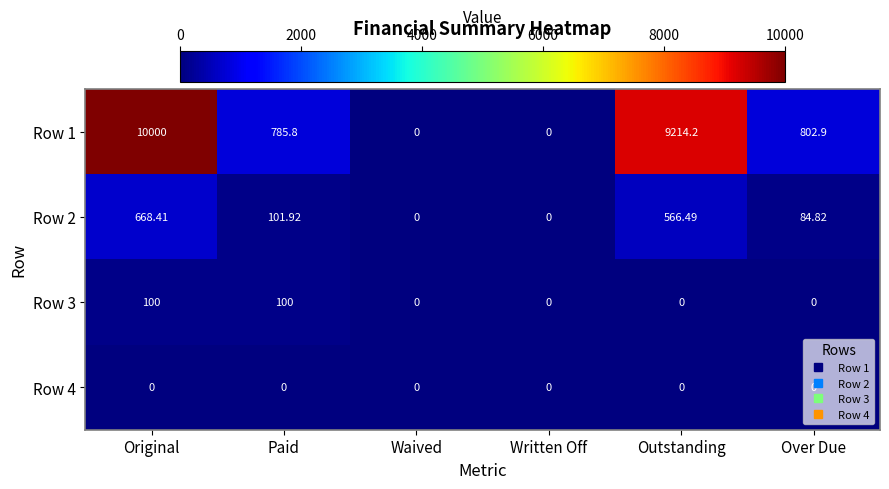

At which label is Row 2 closest to 334?

Paid